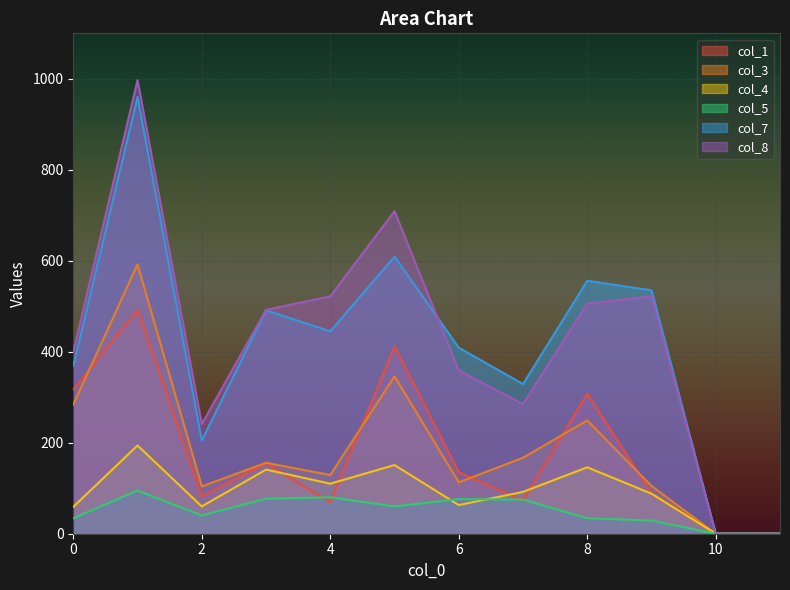

True or false: col_3 has more than 2 points higher than both neighbors.

True